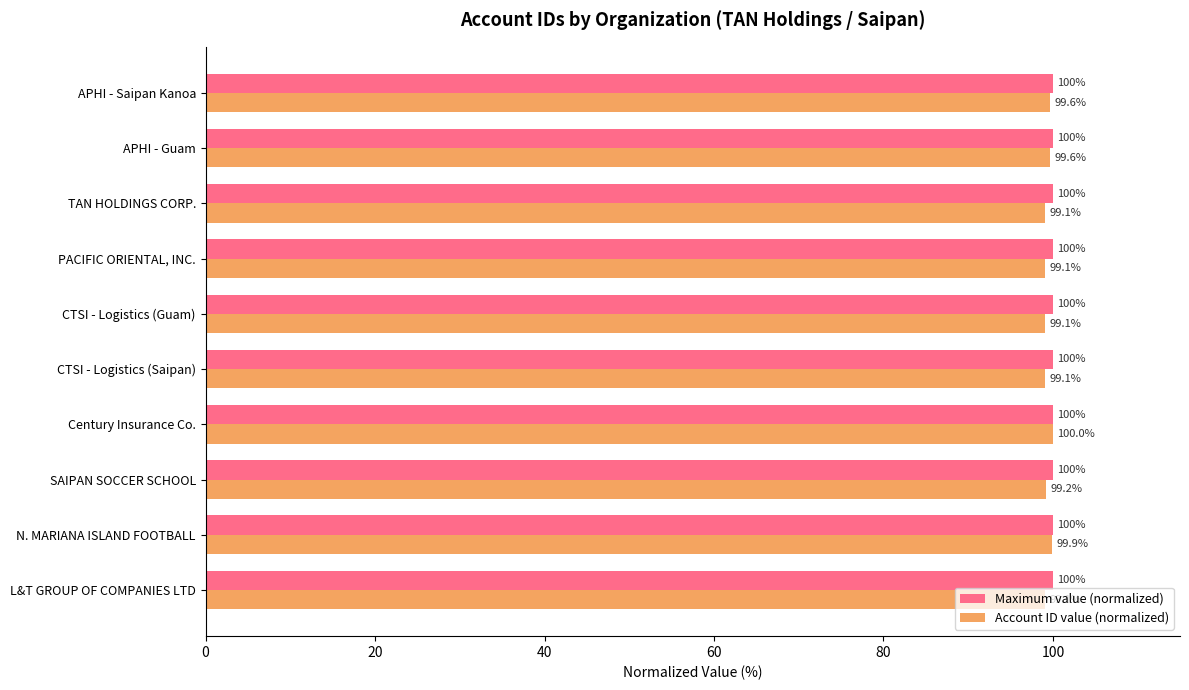

What is the average value of the Maximum value (normalized) series?

100.0